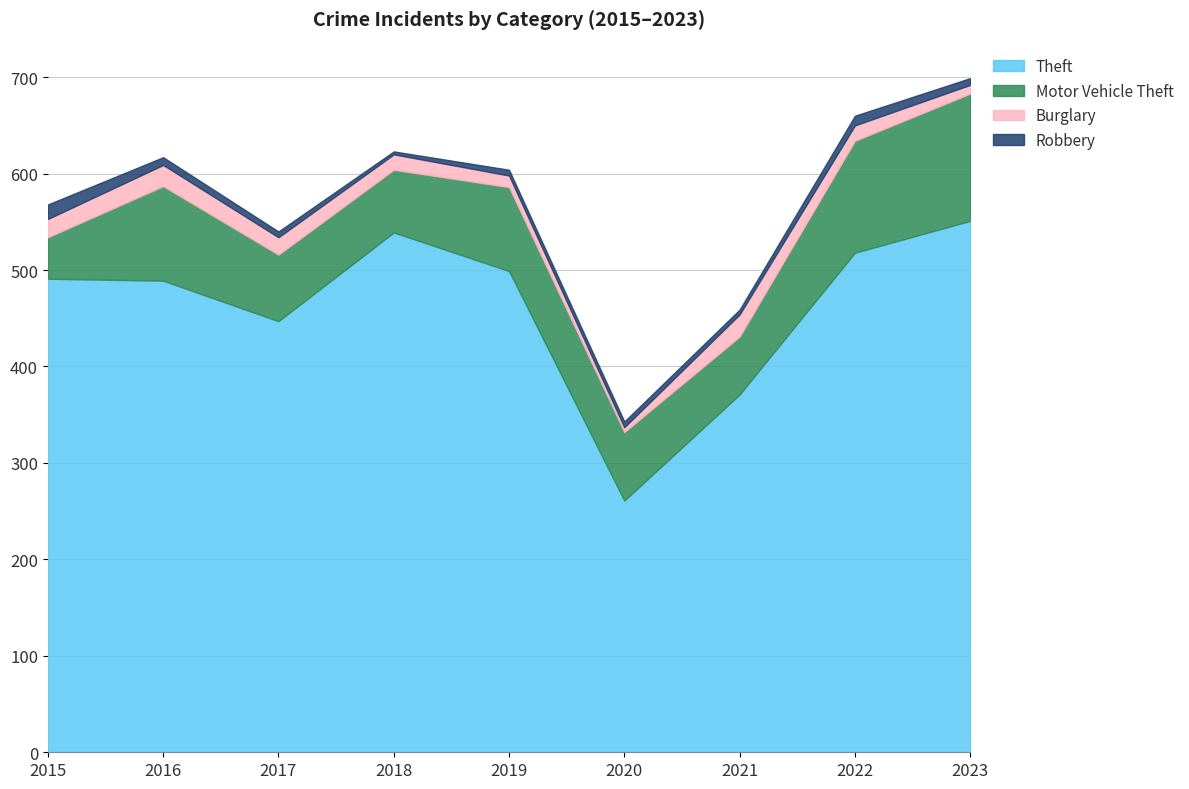

Which series has the largest total across all categories?

Theft